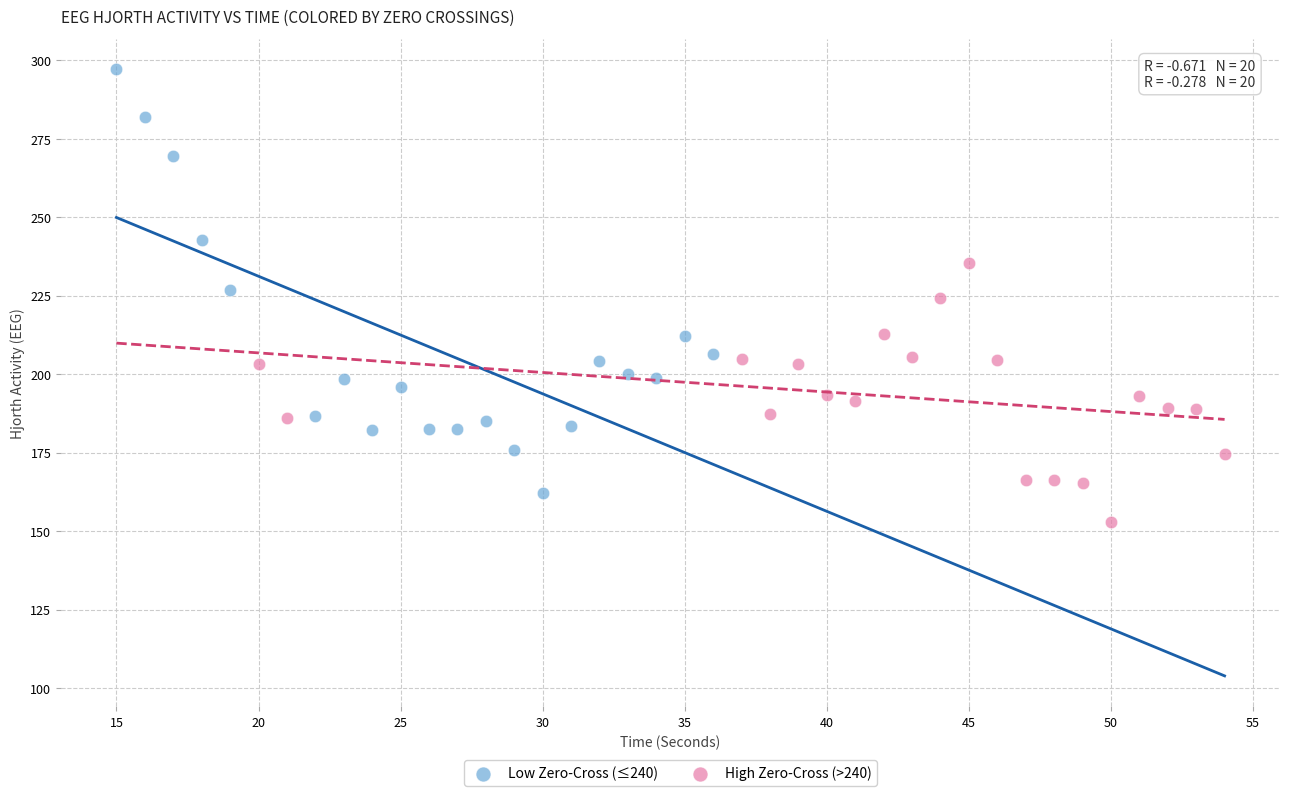

Which series contains the highest Y value?

Low Zero-Cross (≤240)